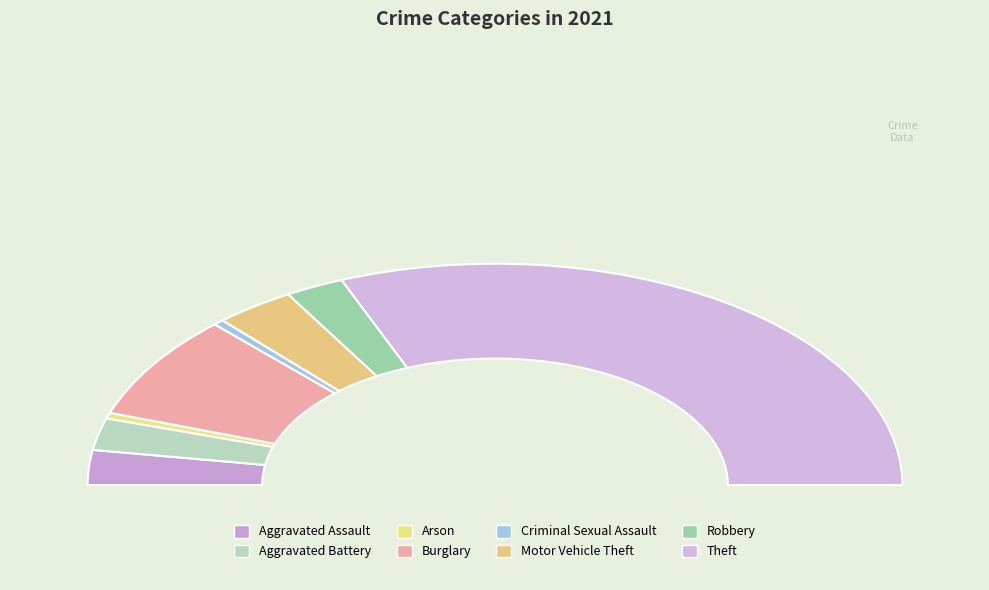

Between Criminal Sexual Assault and Aggravated Assault, which is larger?

Aggravated Assault